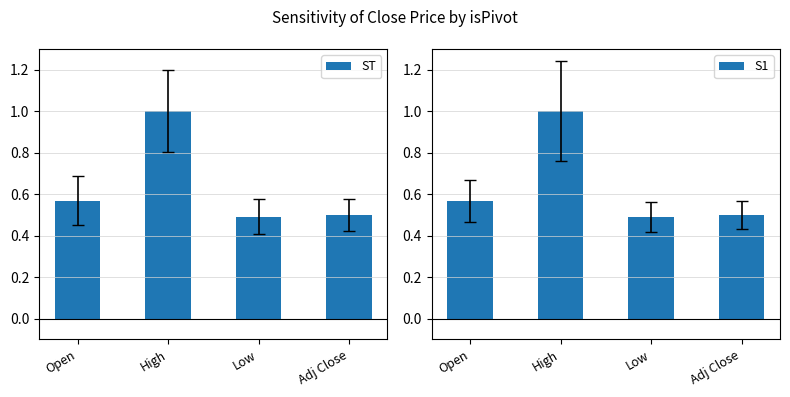

Between Open and Low, which series saw the biggest shift?

ST